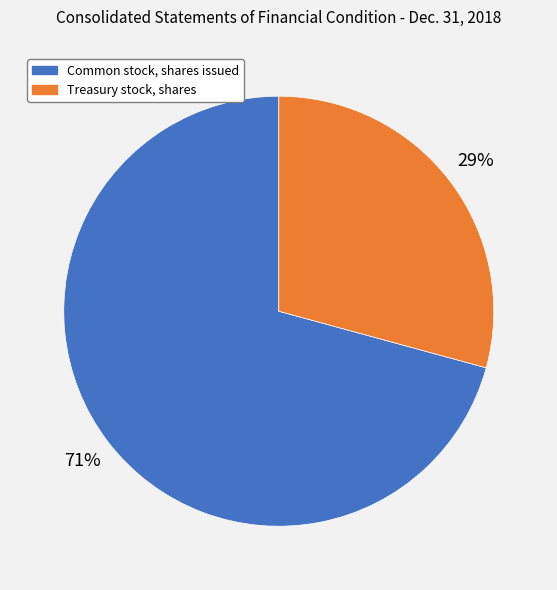

Is the sum of Common stock, shares issued and Treasury stock, shares greater than half?

Yes